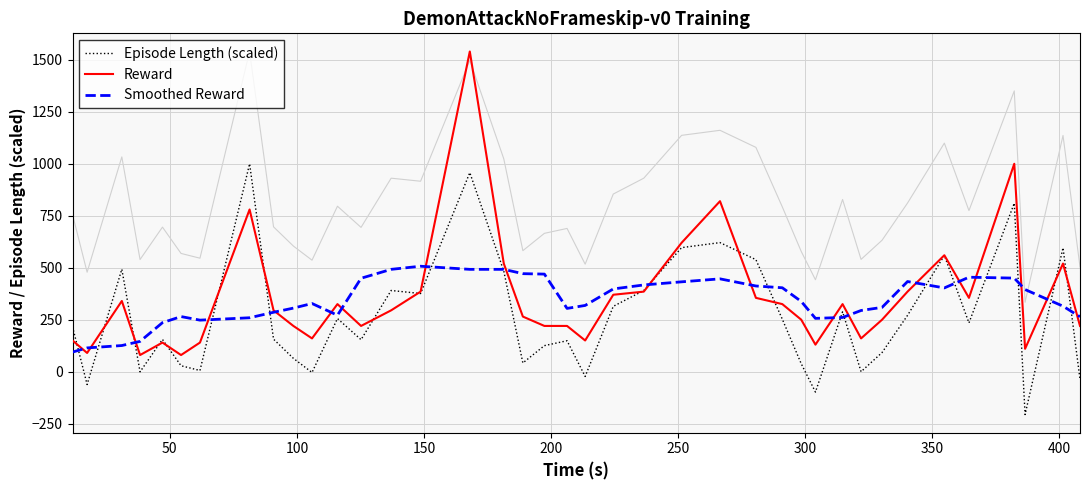

True or false: Reward has more than 2 interior local peaks.

True